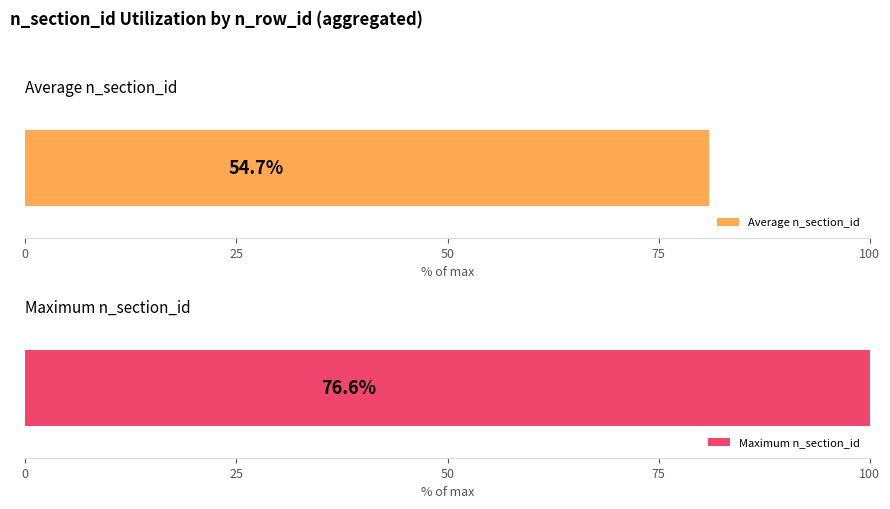

What is the average value of the Average n_section_id series?

54.7